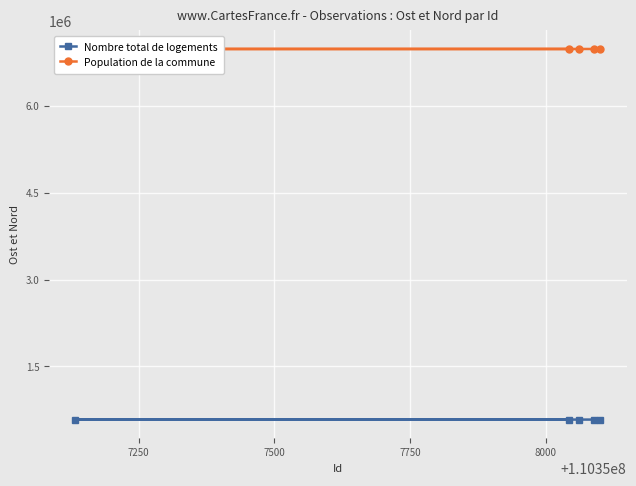

What is the value of the Nombre total de logements point at the 1st from the left?

583878.0